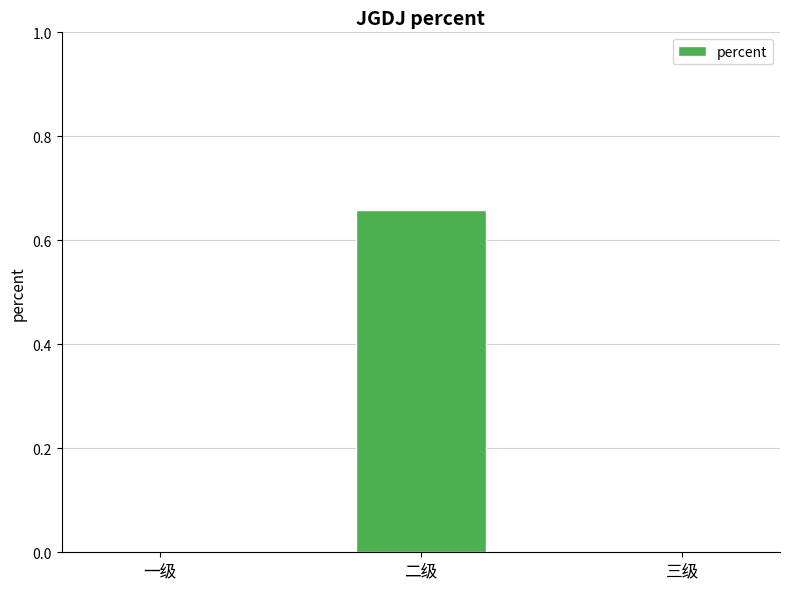

What is the change in value from 一级 to 二级?

+0.7